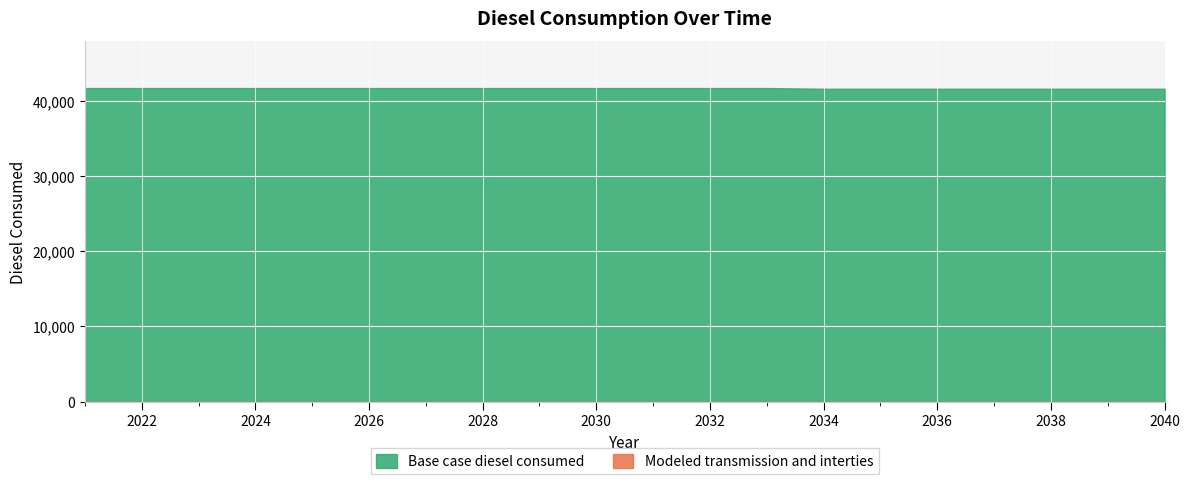

Which series has the largest total across all categories?

Base case diesel consumed